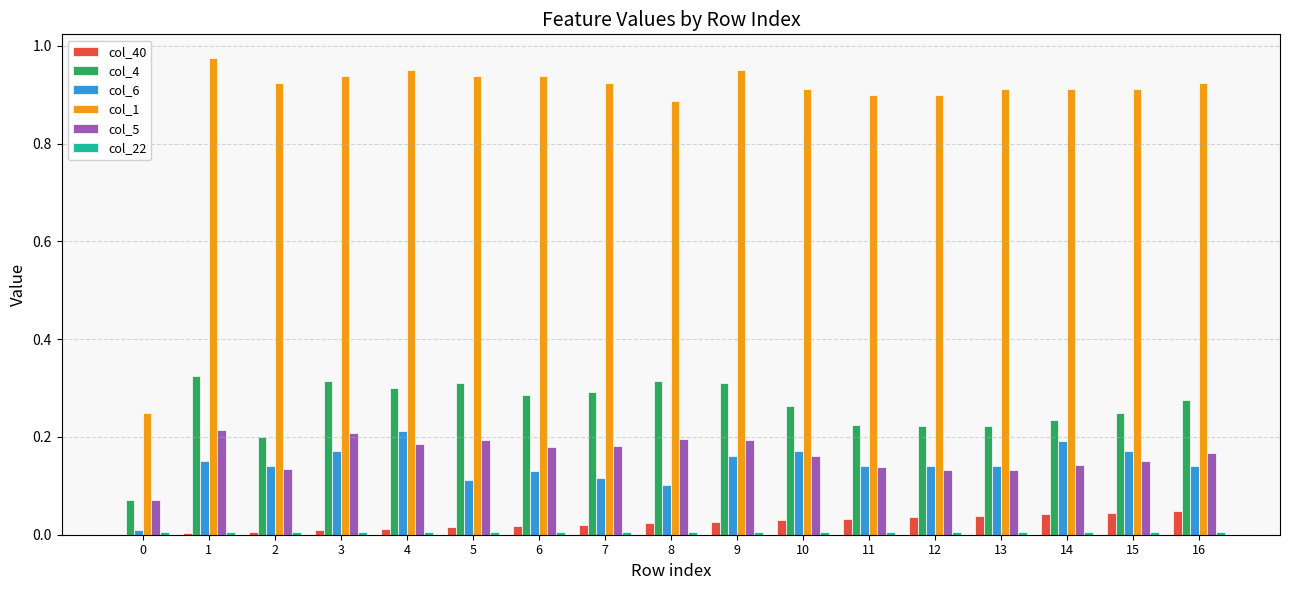

Are the bars horizontal?

No